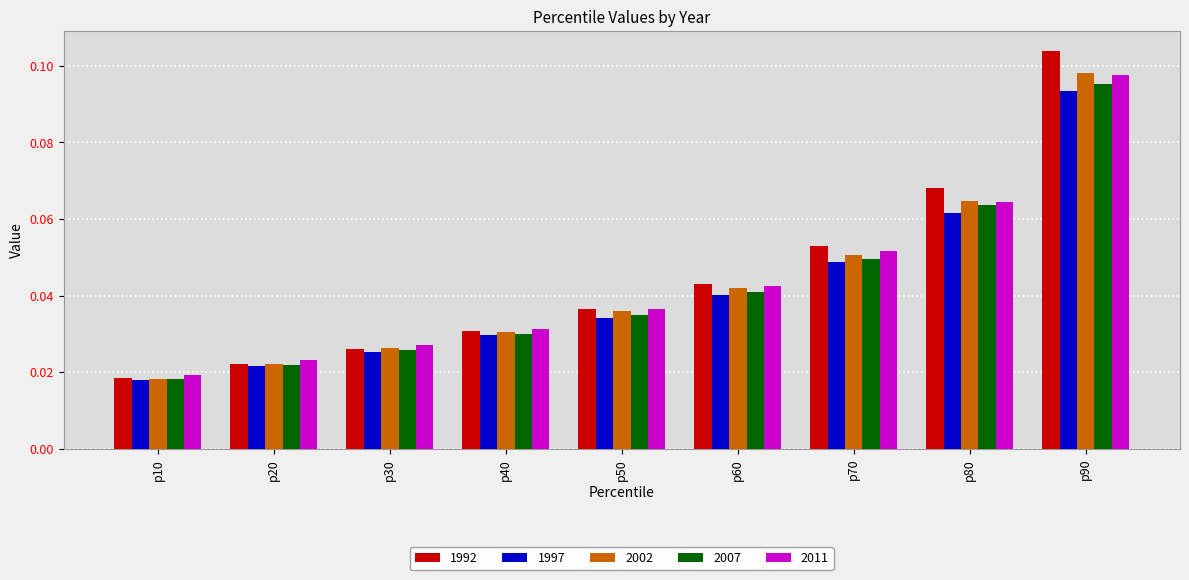

List the labels in order of 2011 value, largest first.

p90, p80, p70, p60, p50, p40, p30, p20, p10